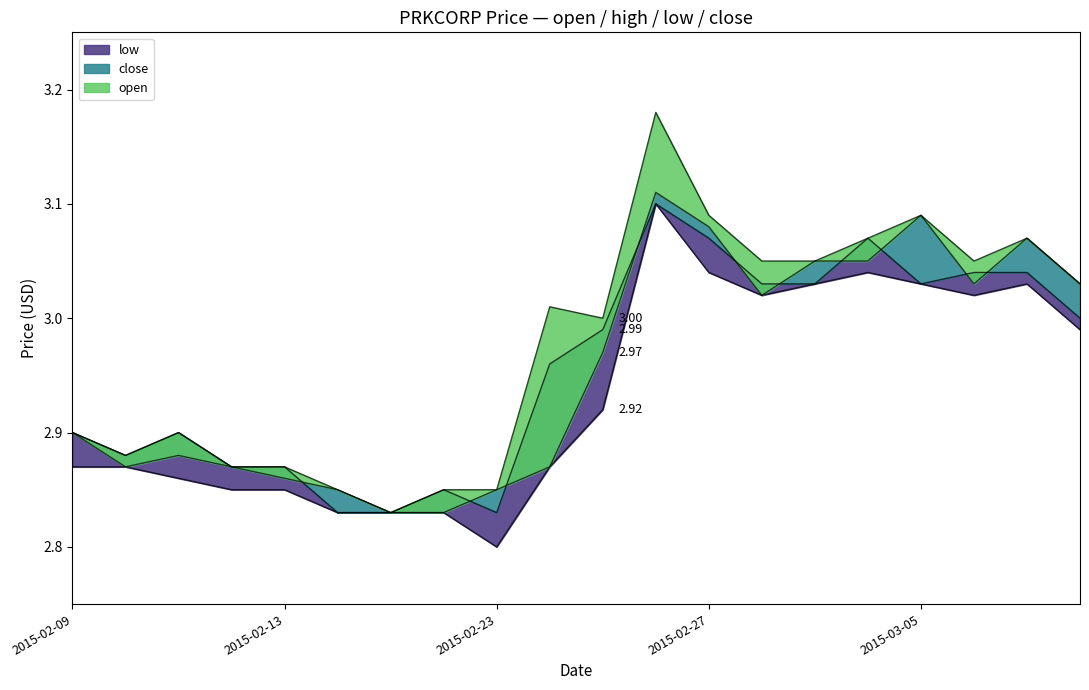

What is the lowest value of the low series?

2.8